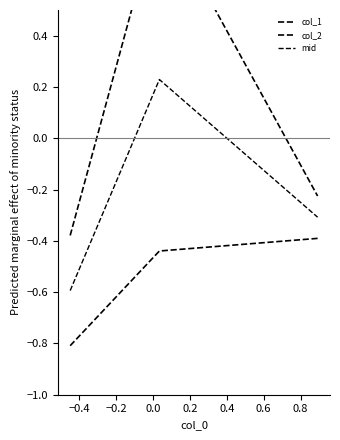

What is the average value of the col_2 series?

-0.5